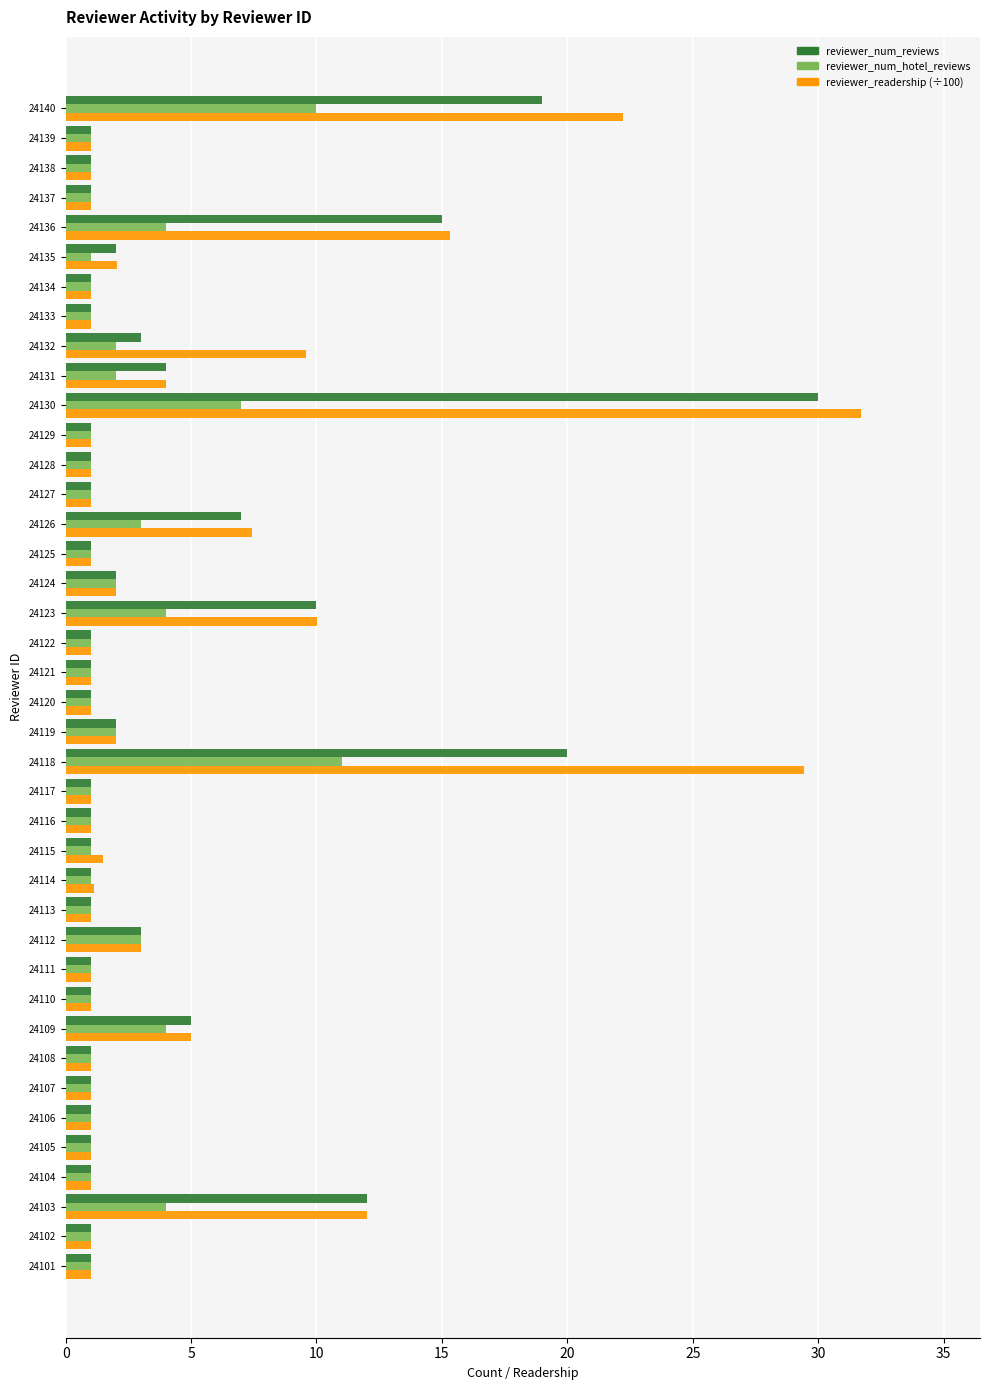

At which category is the sum across all series the highest?

24130